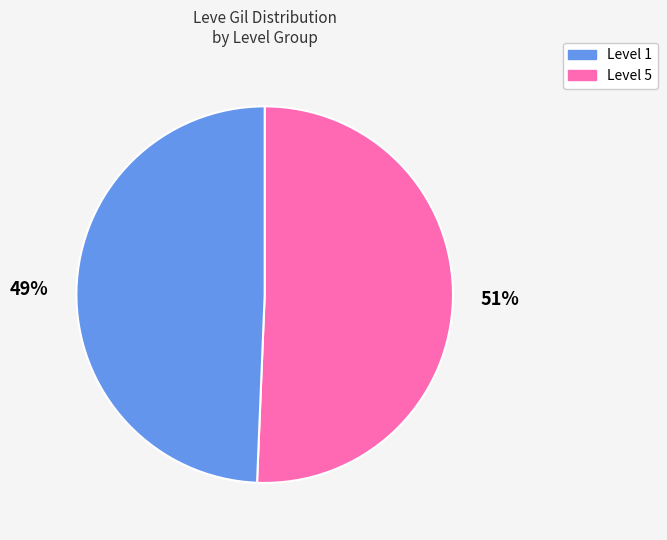

Does any single category account for the majority?

Yes